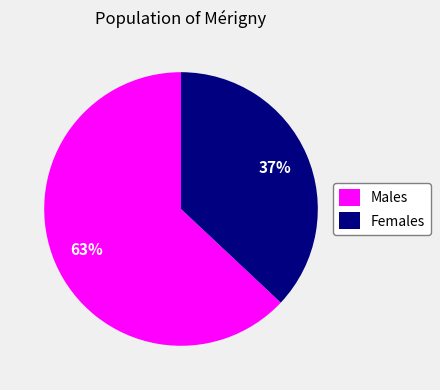

How many segments does this pie chart have?

2